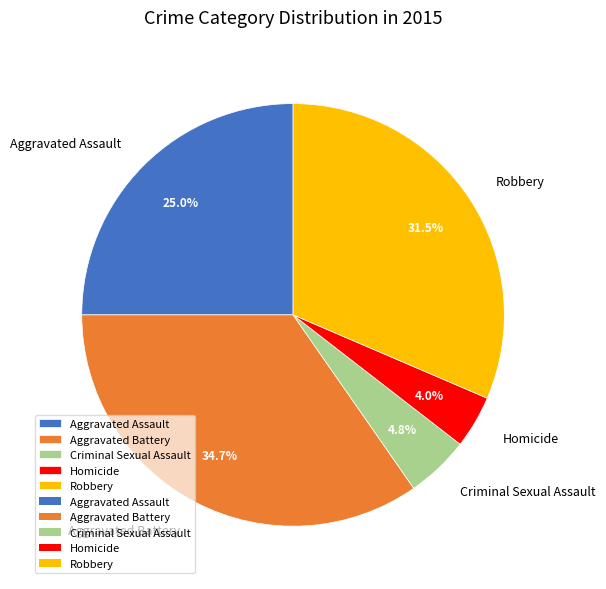

What portion of the pie excludes Robbery?

68.5%